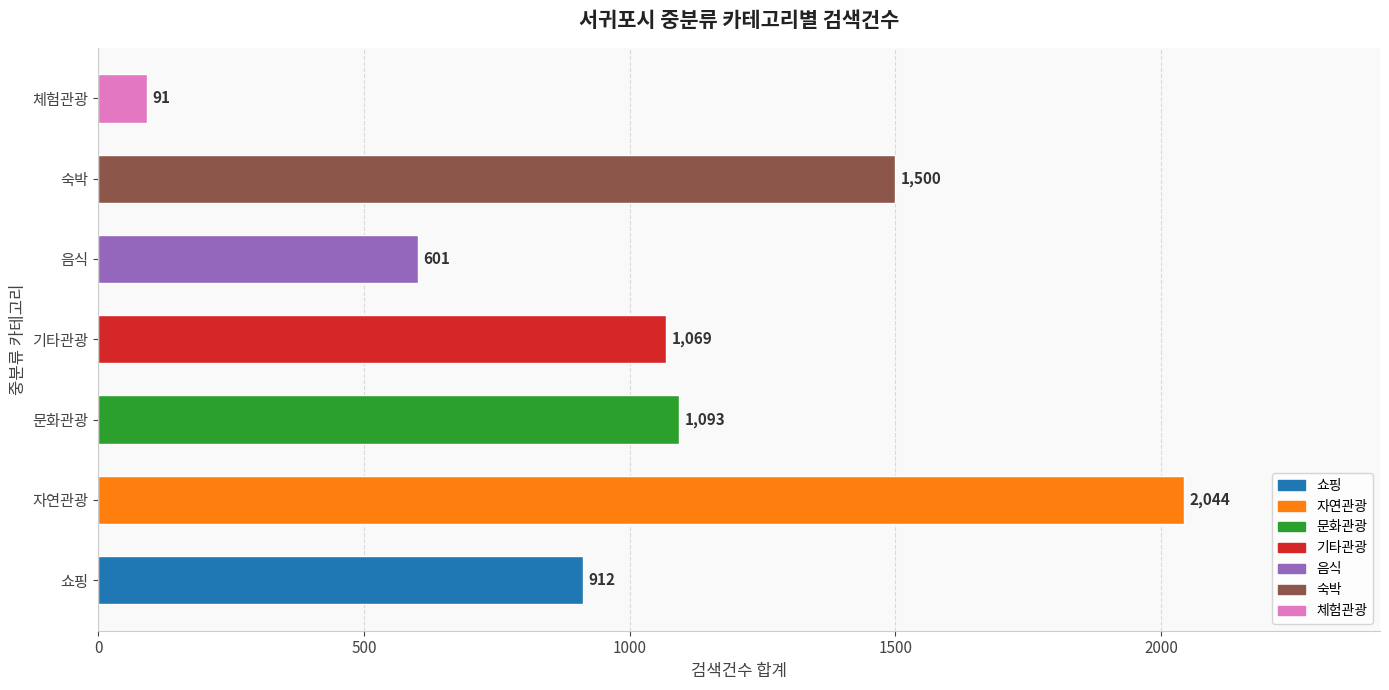

At which category does the chart reach its minimum across all series?

체험관광